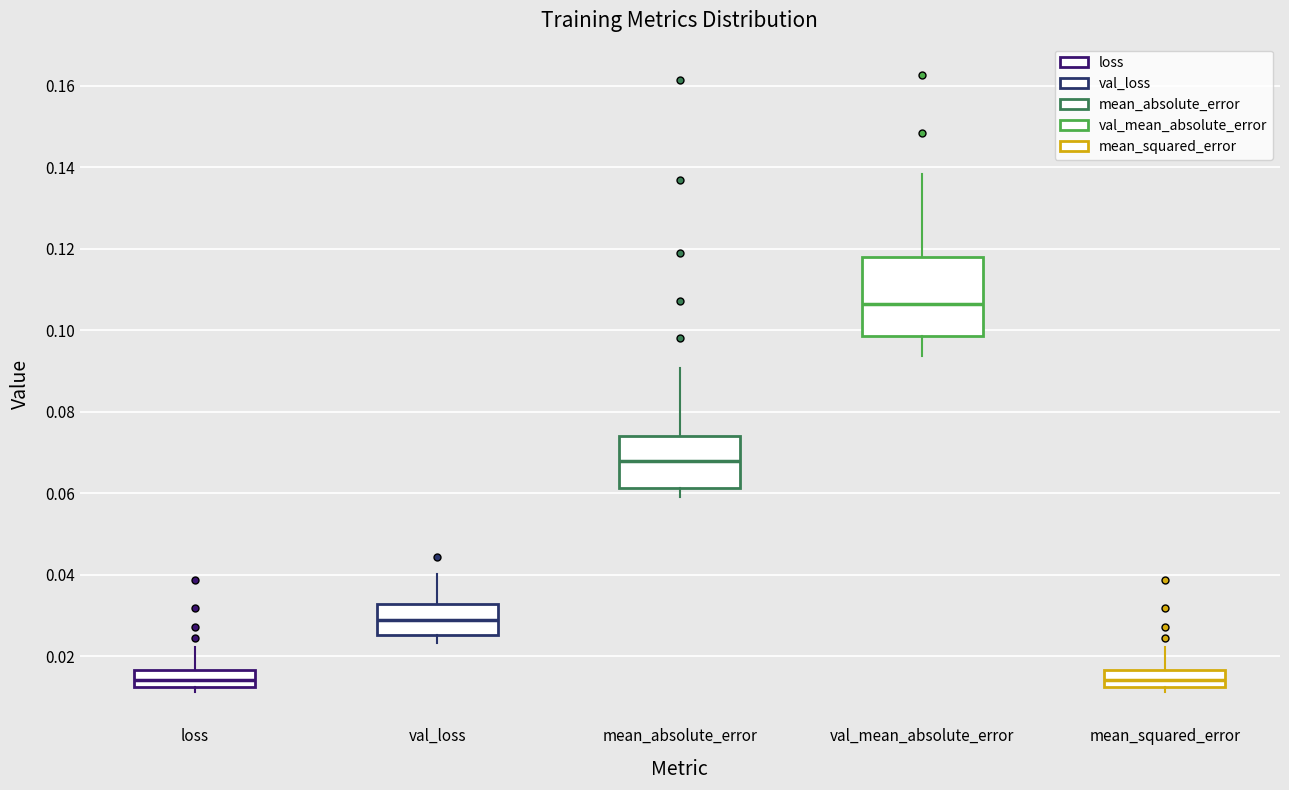

Which box is the tallest, from its lower edge to its upper edge?

val_mean_absolute_error